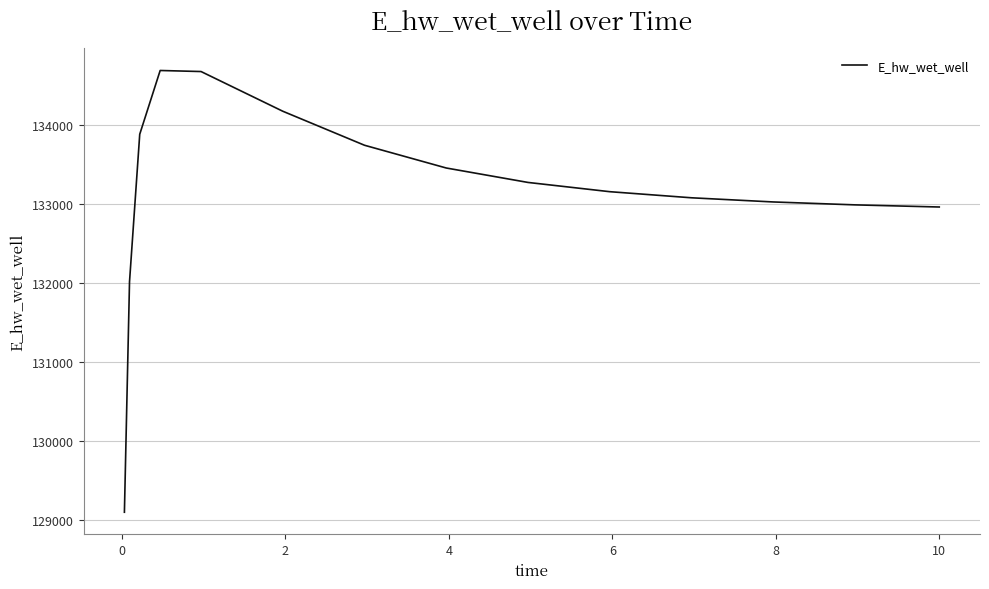

How many lines are shown in the chart?

1